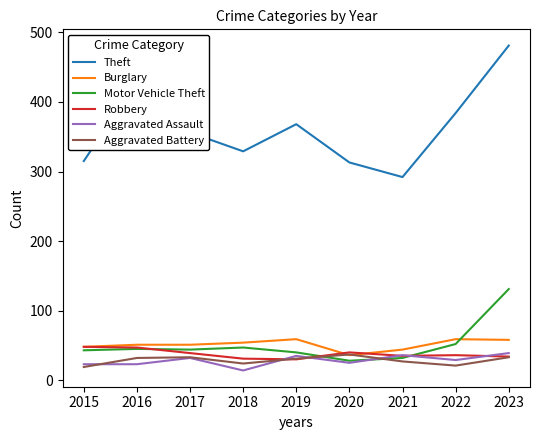

What are all the series names shown in the legend?

Theft, Burglary, Motor Vehicle Theft, Robbery, Aggravated Assault, Aggravated Battery